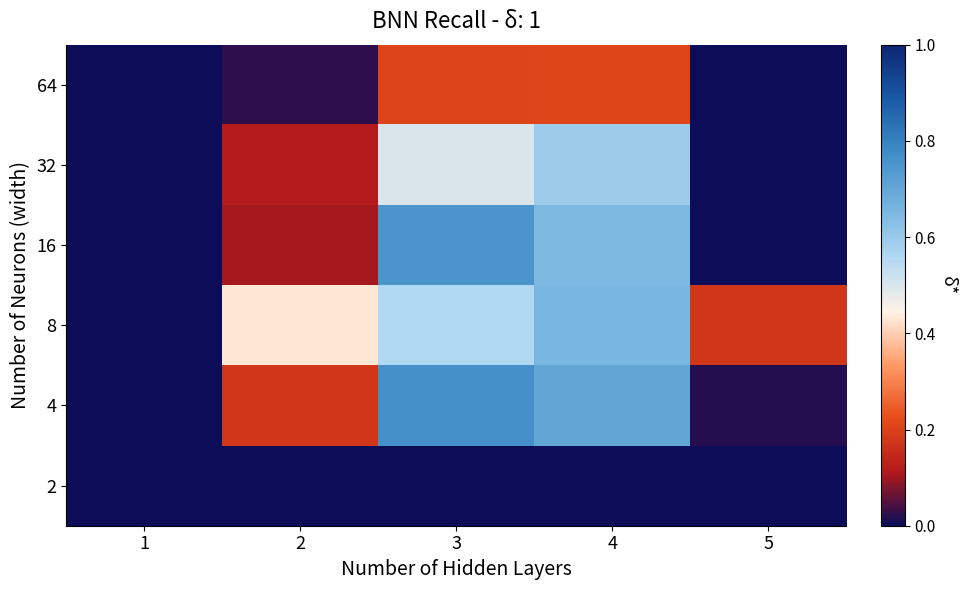

Which category has the lowest value across all series?

1